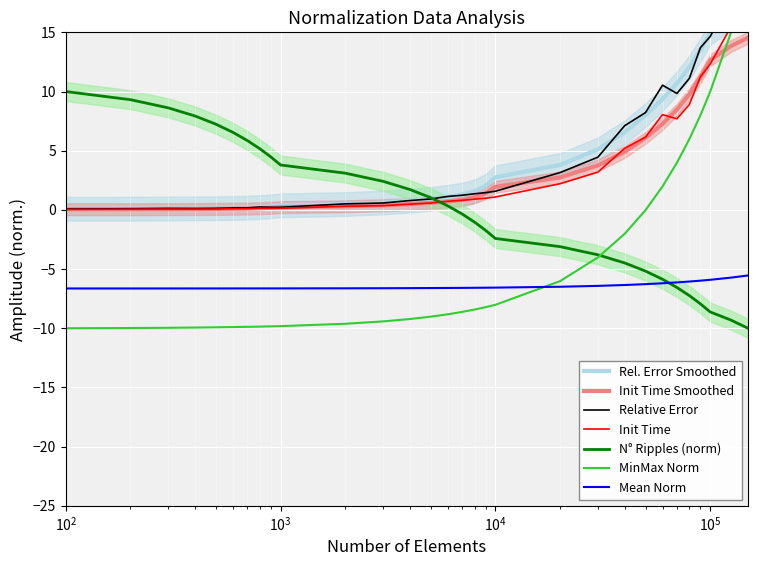

What is the value of the minmax n elem point at the 24th from the left?

-6.2